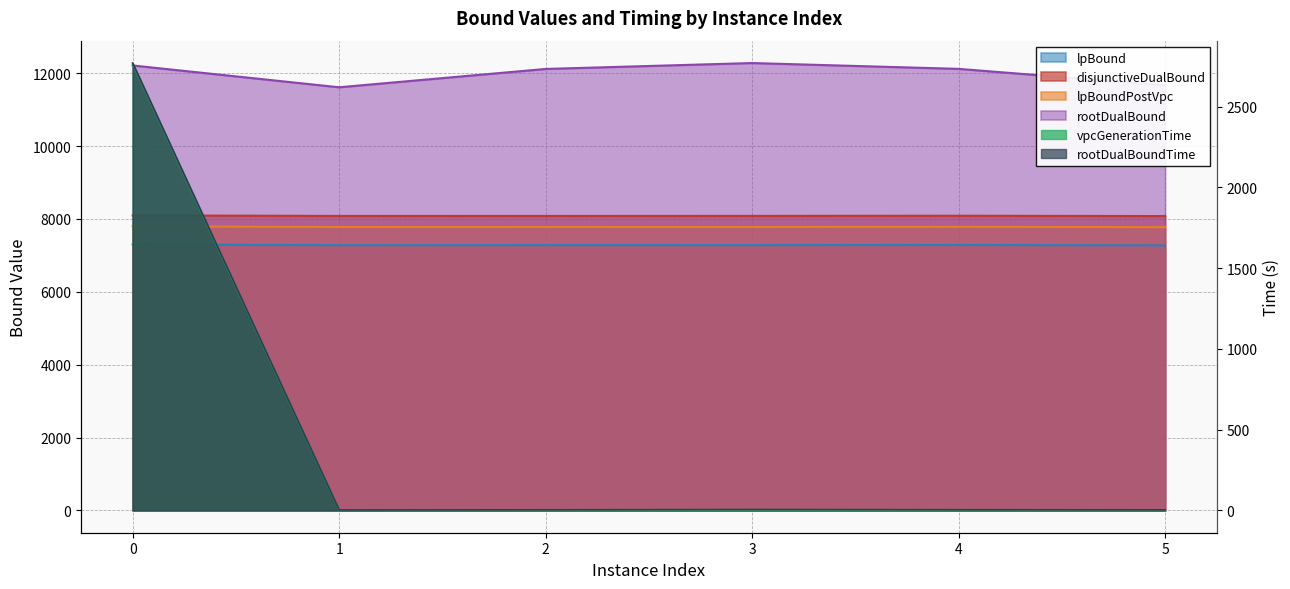

What is the difference between the second highest and second lowest values in the disjunctiveDualBound series?

6.3